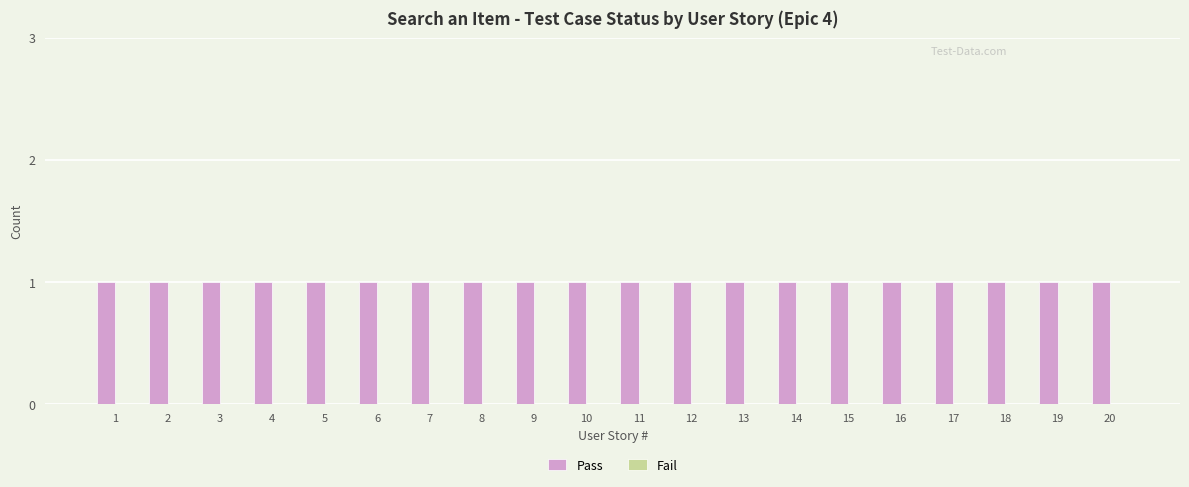

True or false: Fail has a value of 0 at 18.

True